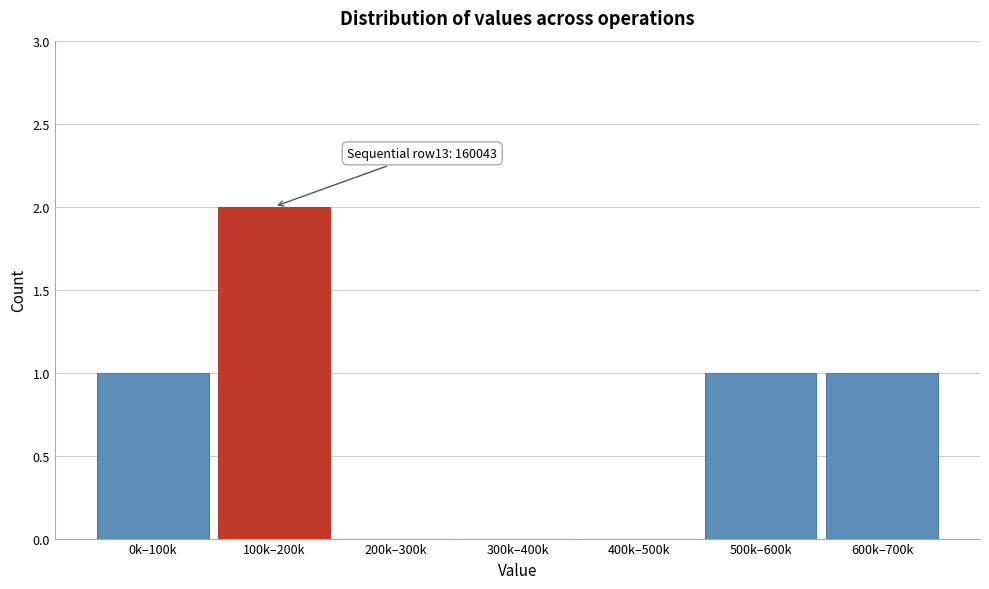

Reading right to left, transcribe all the data shown in this chart.

600k–700k=1	500k–600k=1	400k–500k=0	300k–400k=0	200k–300k=0	100k–200k=2	0k–100k=1